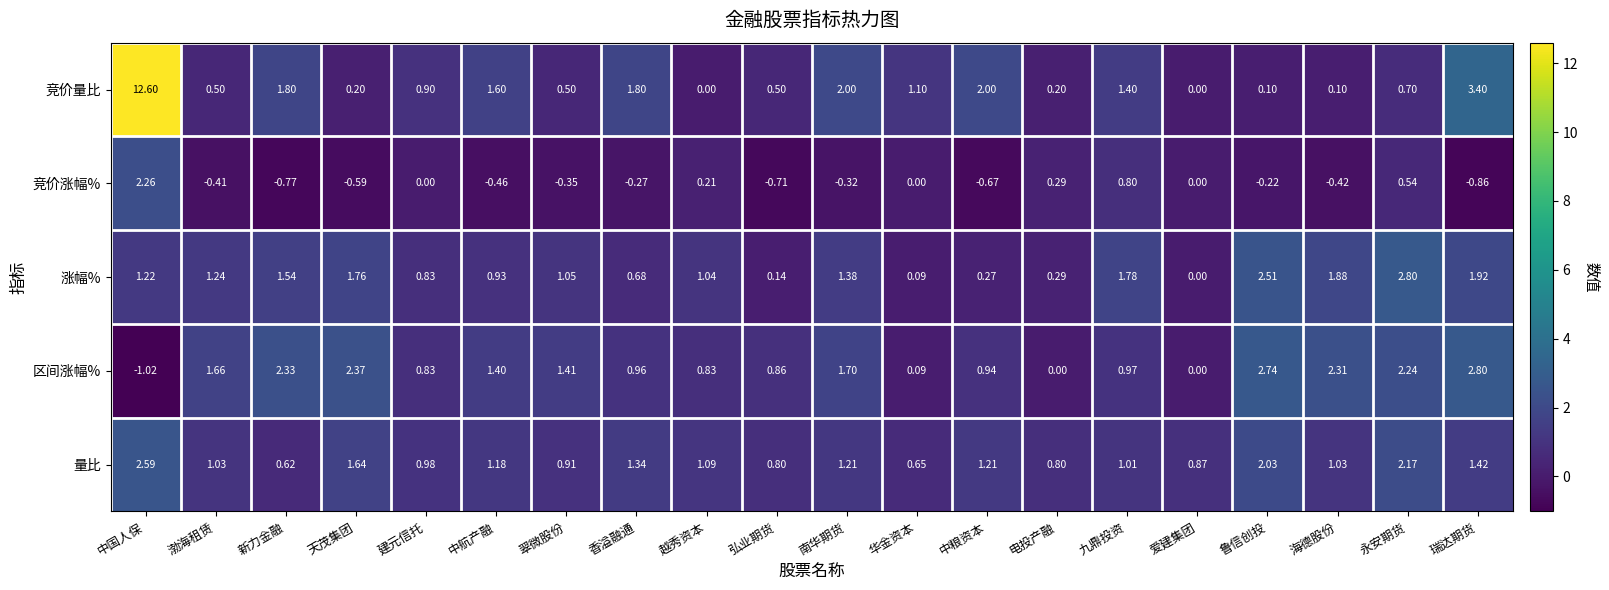

Where does the 竞价涨幅% series first go above 0?

中国人保